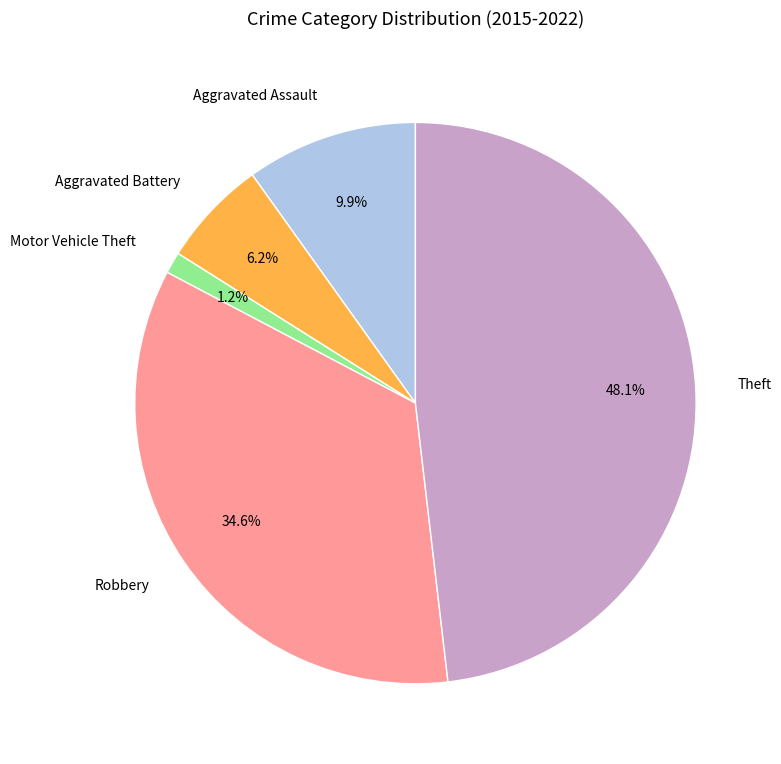

What is the largest slice in the pie chart?

Theft